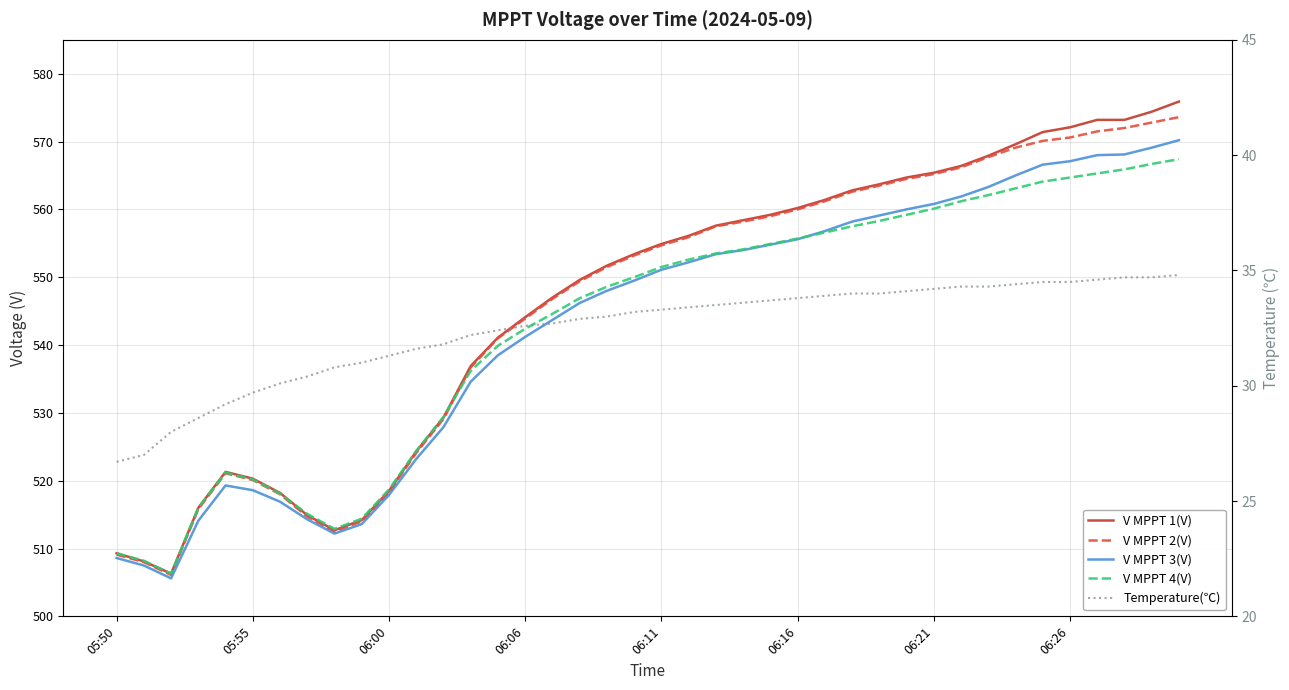

What is the greatest value displayed?

575.9